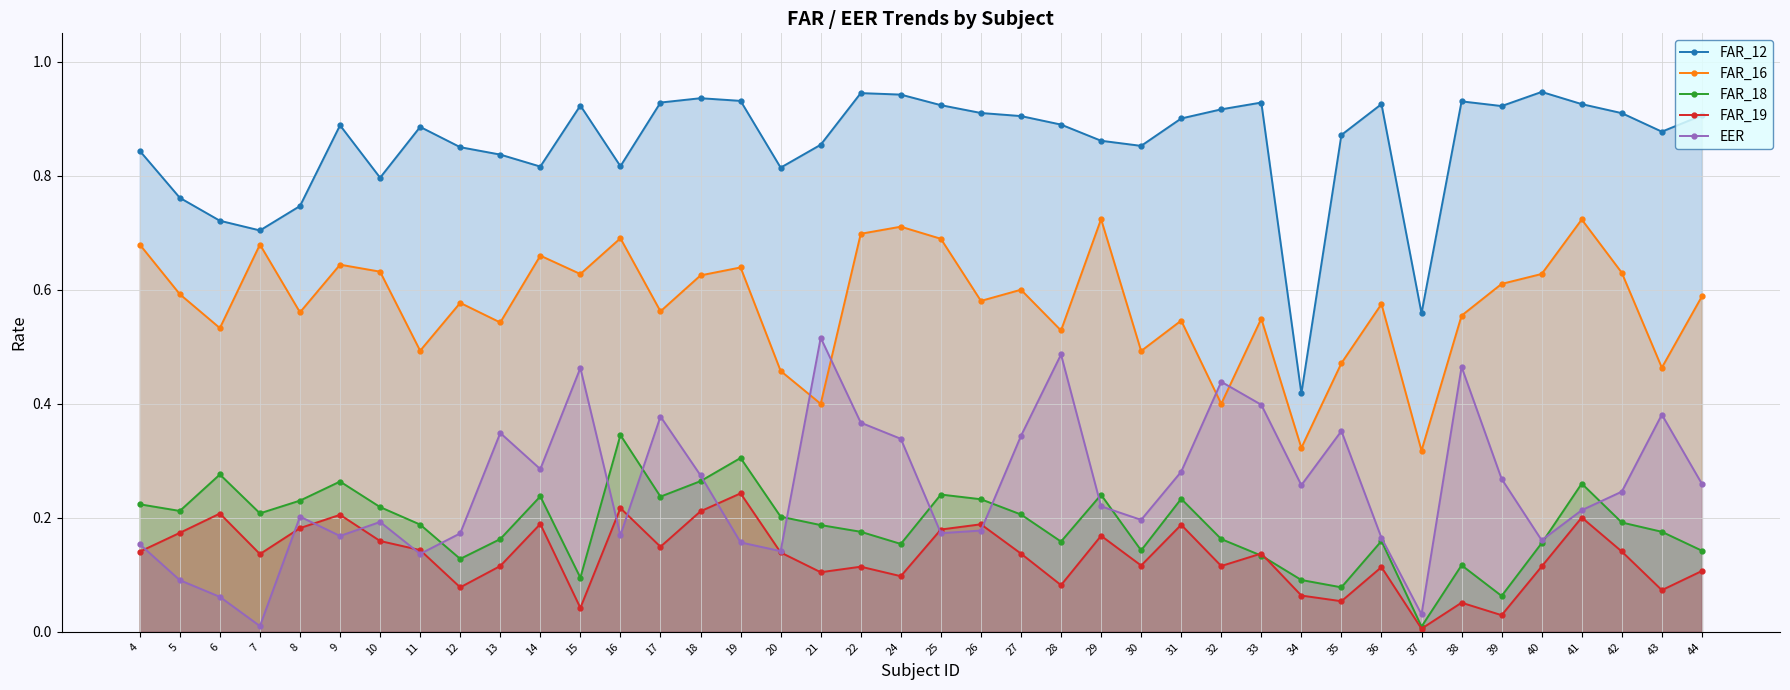

Reading left to right, what are all the values shown in this chart?

FAR_12: 4=0.8	5=0.8	6=0.7	7=0.7	8=0.7	9=0.9	10=0.8	11=0.9	12=0.9	13=0.8	14=0.8	15=0.9	16=0.8	17=0.9	18=0.9	19=0.9	20=0.8	21=0.9	22=0.9	24=0.9	25=0.9	26=0.9	27=0.9	28=0.9	29=0.9	30=0.9	31=0.9	32=0.9	33=0.9	34=0.4	35=0.9	36=0.9	37=0.6	38=0.9	39=0.9	40=0.9	41=0.9	42=0.9	43=0.9	44=0.9
FAR_16: 4=0.7	5=0.6	6=0.5	7=0.7	8=0.6	9=0.6	10=0.6	11=0.5	12=0.6	13=0.5	14=0.7	15=0.6	16=0.7	17=0.6	18=0.6	19=0.6	20=0.5	21=0.4	22=0.7	24=0.7	25=0.7	26=0.6	27=0.6	28=0.5	29=0.7	30=0.5	31=0.5	32=0.4	33=0.5	34=0.3	35=0.5	36=0.6	37=0.3	38=0.6	39=0.6	40=0.6	41=0.7	42=0.6	43=0.5	44=0.6
FAR_18: 4=0.2	5=0.2	6=0.3	7=0.2	8=0.2	9=0.3	10=0.2	11=0.2	12=0.1	13=0.2	14=0.2	15=0.1	16=0.3	17=0.2	18=0.3	19=0.3	20=0.2	21=0.2	22=0.2	24=0.2	25=0.2	26=0.2	27=0.2	28=0.2	29=0.2	30=0.1	31=0.2	32=0.2	33=0.1	34=0.1	35=0.1	36=0.2	37=0.0	38=0.1	39=0.1	40=0.2	41=0.3	42=0.2	43=0.2	44=0.1
FAR_19: 4=0.1	5=0.2	6=0.2	7=0.1	8=0.2	9=0.2	10=0.2	11=0.1	12=0.1	13=0.1	14=0.2	15=0.0	16=0.2	17=0.1	18=0.2	19=0.2	20=0.1	21=0.1	22=0.1	24=0.1	25=0.2	26=0.2	27=0.1	28=0.1	29=0.2	30=0.1	31=0.2	32=0.1	33=0.1	34=0.1	35=0.1	36=0.1	37=0.0	38=0.1	39=0.0	40=0.1	41=0.2	42=0.1	43=0.1	44=0.1
EER: 4=0.2	5=0.1	6=0.1	7=0.0	8=0.2	9=0.2	10=0.2	11=0.1	12=0.2	13=0.3	14=0.3	15=0.5	16=0.2	17=0.4	18=0.3	19=0.2	20=0.1	21=0.5	22=0.4	24=0.3	25=0.2	26=0.2	27=0.3	28=0.5	29=0.2	30=0.2	31=0.3	32=0.4	33=0.4	34=0.3	35=0.4	36=0.2	37=0.0	38=0.5	39=0.3	40=0.2	41=0.2	42=0.2	43=0.4	44=0.3